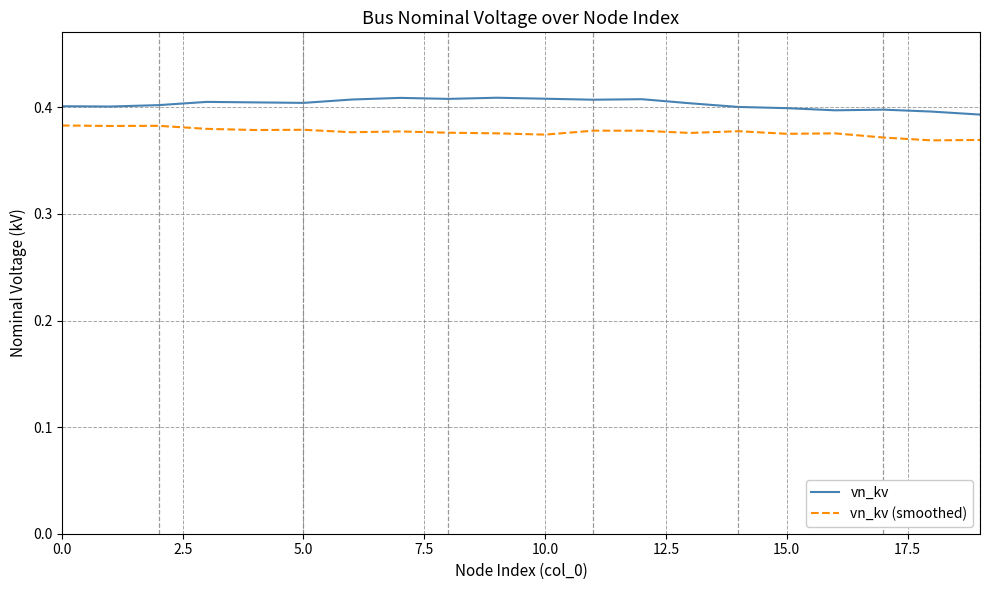

Rank the series by their average value, from highest to lowest.

vn_kv, vn_kv (smoothed)